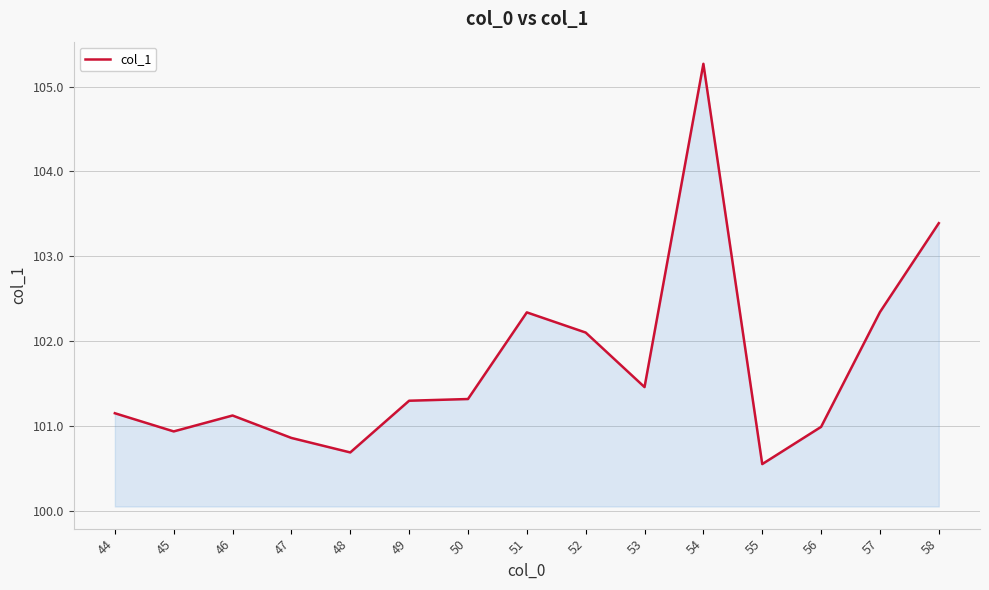

What is the greatest value displayed?

105.3